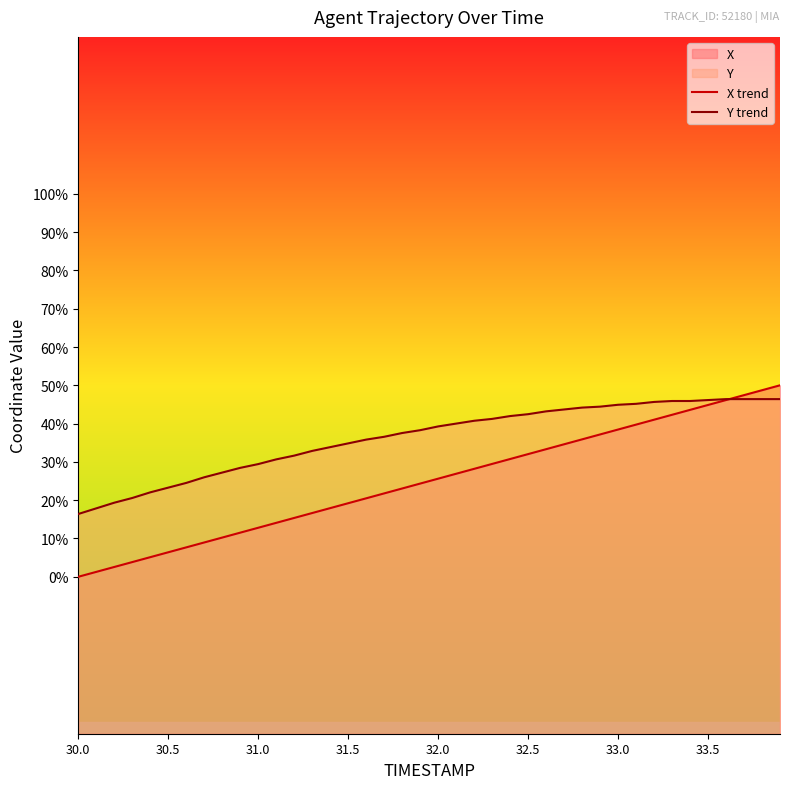

True or false: Y trend has more than 1 interior local peaks.

False